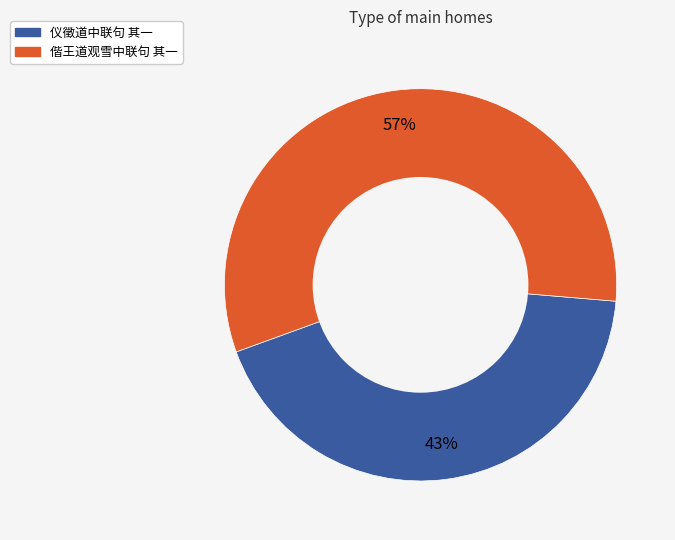

Does 仪徵道中联句 其一 account for over 50% of the chart?

No